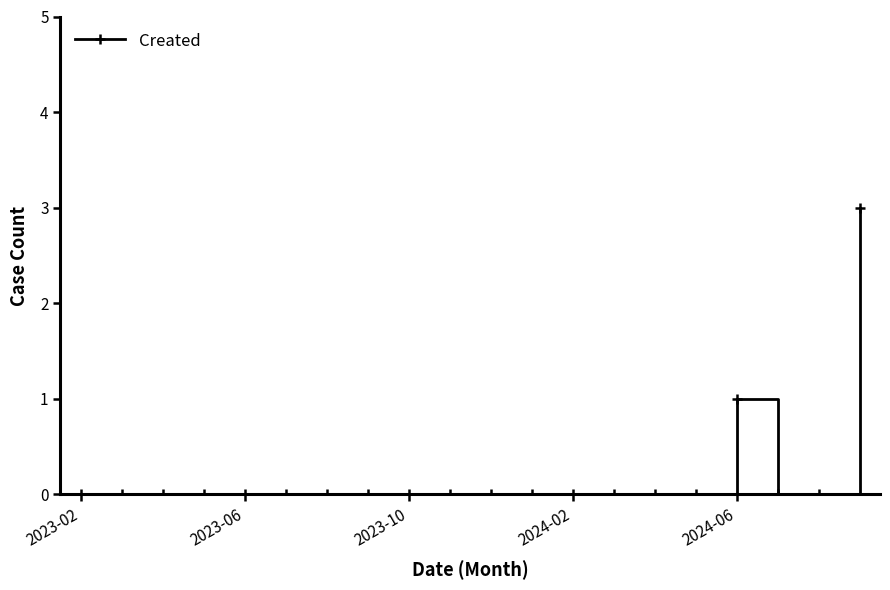

True or false: there are more than 0 points higher than both neighbors.

True